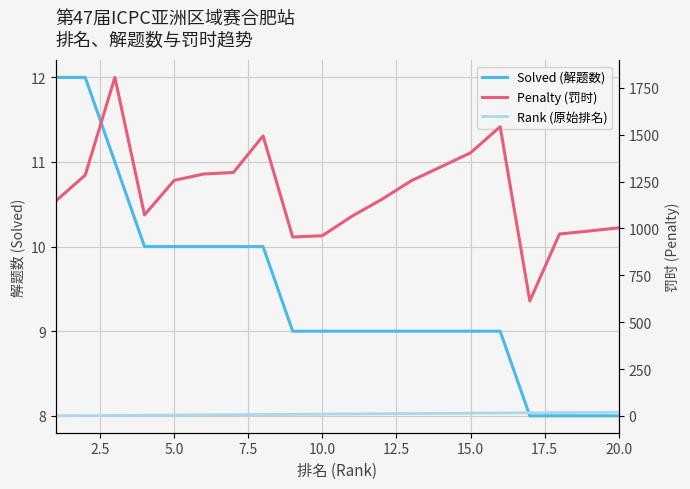

Which series has the largest total across all categories?

Penalty (罚时)